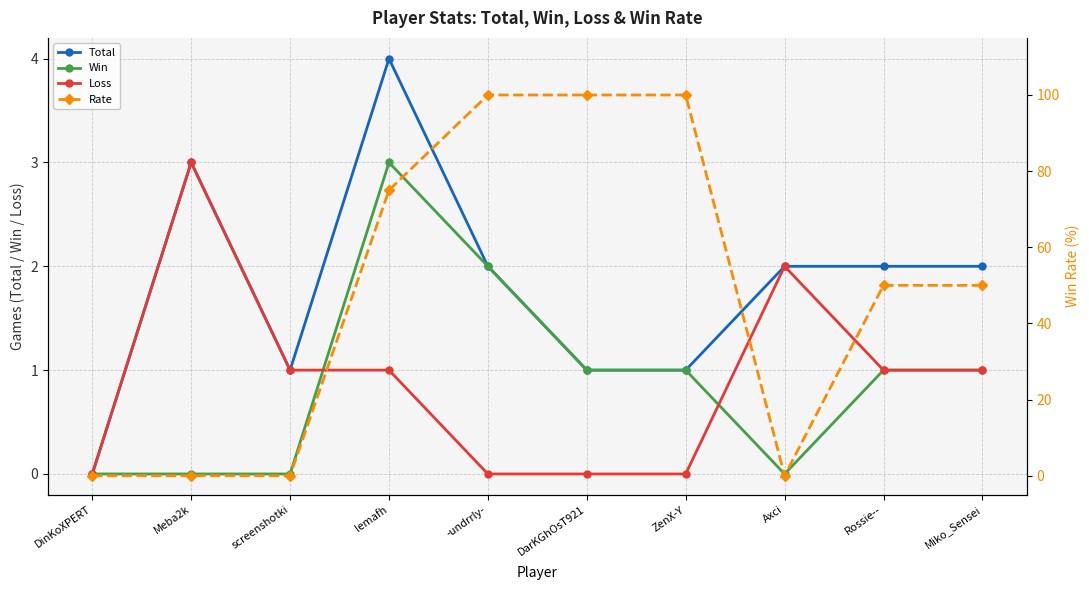

What is the average value of the Total series?

2